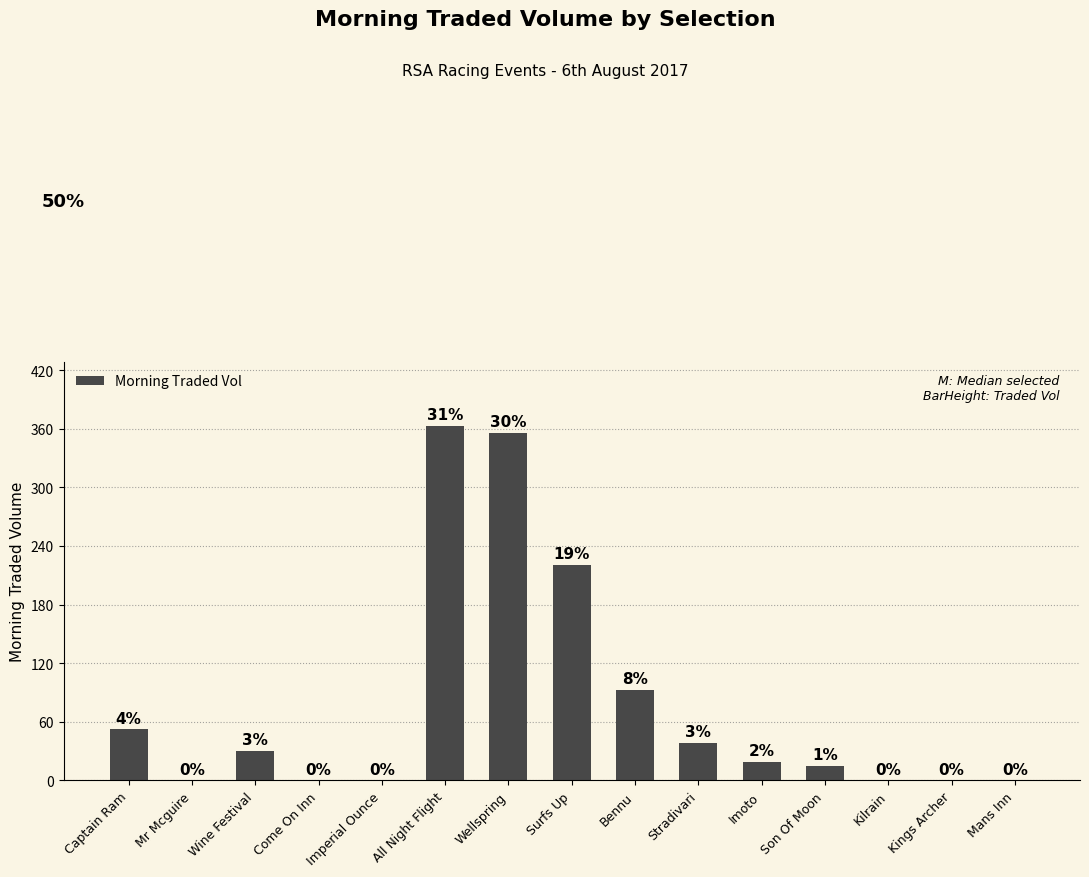

What is the change in value from Wine Festival to Imoto?

-11.4